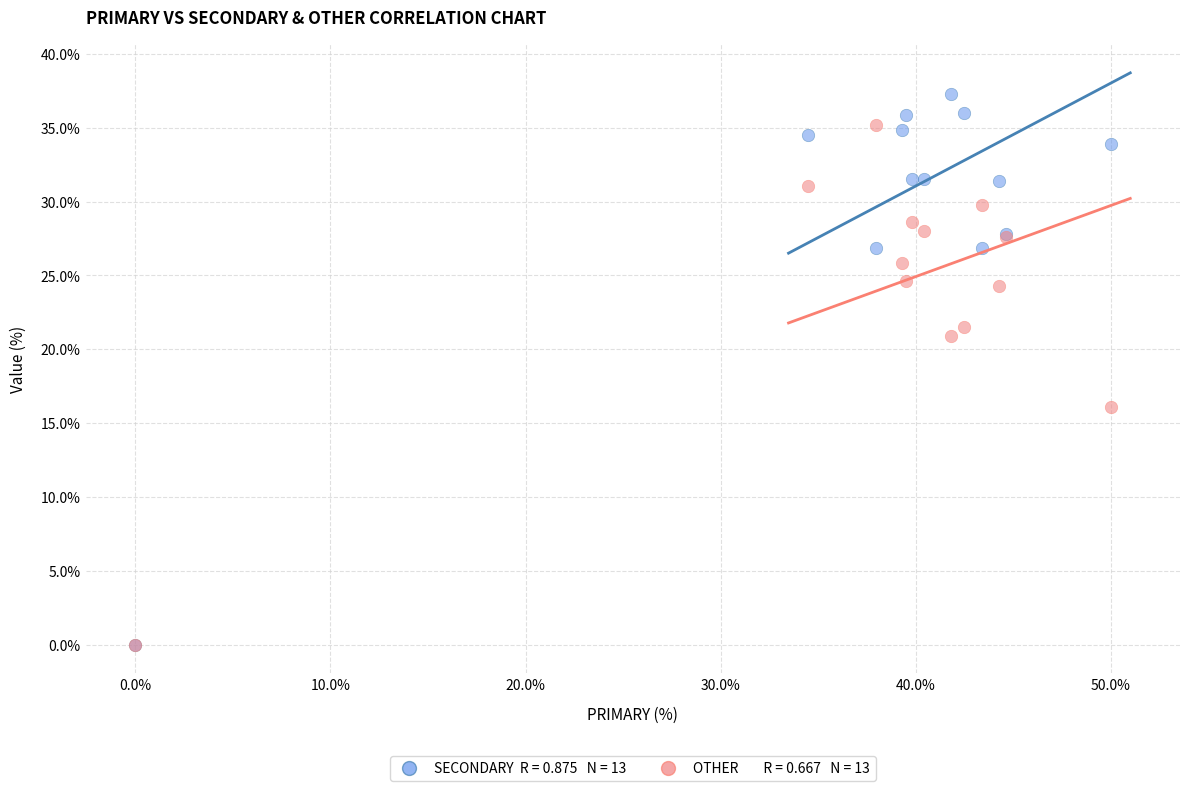

Across all series, what Y value is closest to 18?

16.1